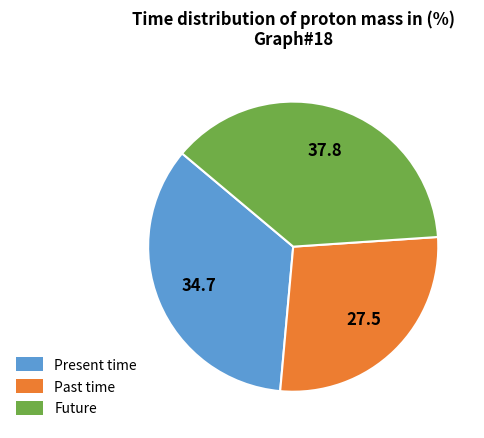

Is there a majority slice in this chart?

No